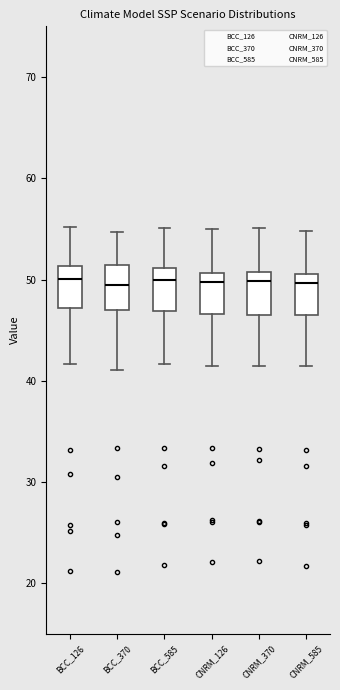

Reading left to right, transcribe this box plot: for each box, give where its median line is, the range the box spans, and where its two whiskers end, as read against the y-axis. The values are not printed on the chart, so give them approximately, as read against the axis.

BCC_126: median 50, box 47 to 51, whiskers 42 to 55
BCC_370: median 49, box 47 to 51, whiskers 41 to 55
BCC_585: median 50, box 47 to 51, whiskers 42 to 55
CNRM_126: median 50, box 47 to 51, whiskers 41 to 55
CNRM_370: median 50, box 46 to 51, whiskers 41 to 55
CNRM_585: median 50, box 47 to 51, whiskers 41 to 55